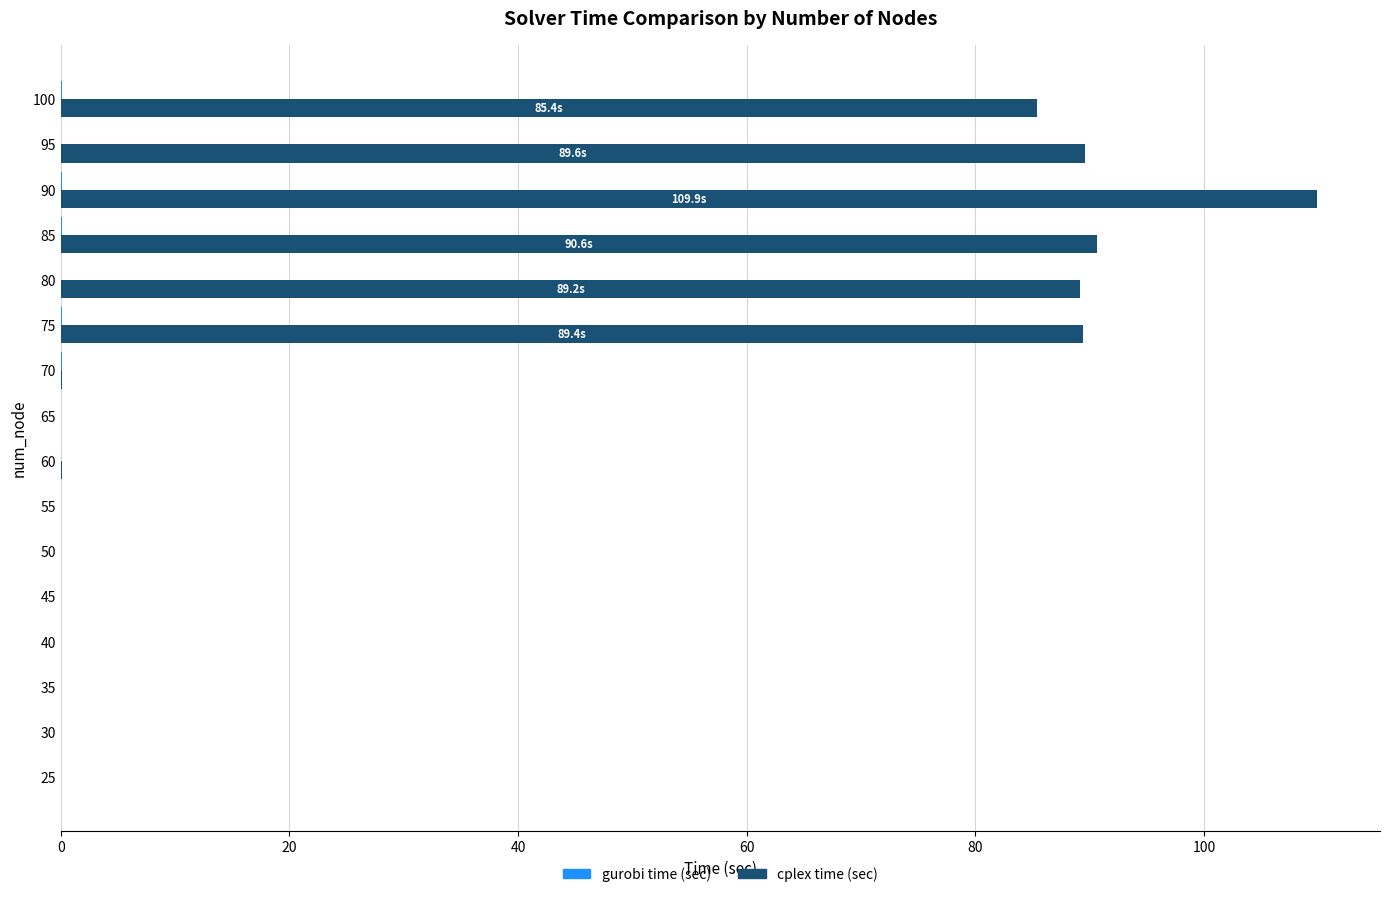

What is the sum of all cplex time (sec) values?

554.6